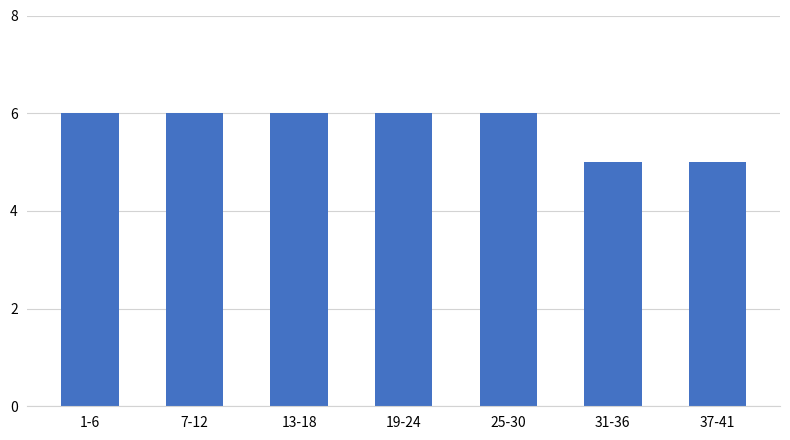

Reading left to right, extract all data points from this chart.

6	6	6	6	6	5	5